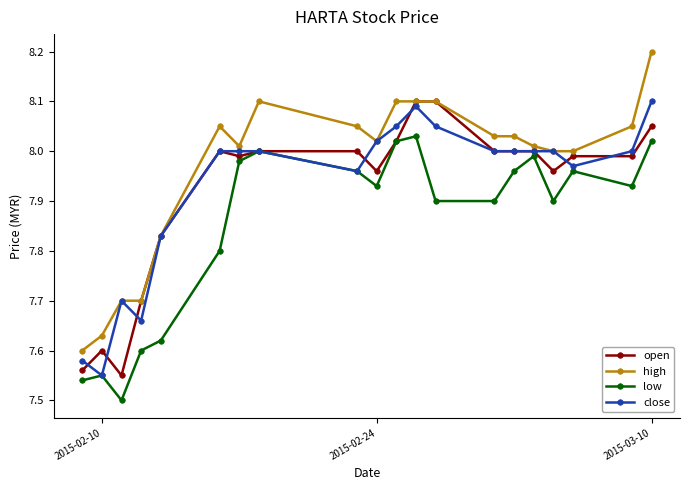

What is the difference between the maximum and second lowest values in the close series?

0.5